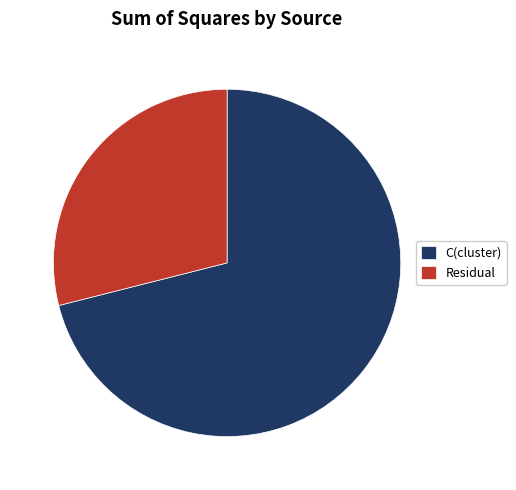

What is the ratio of the value at C(cluster) to the value at Residual?

2.5